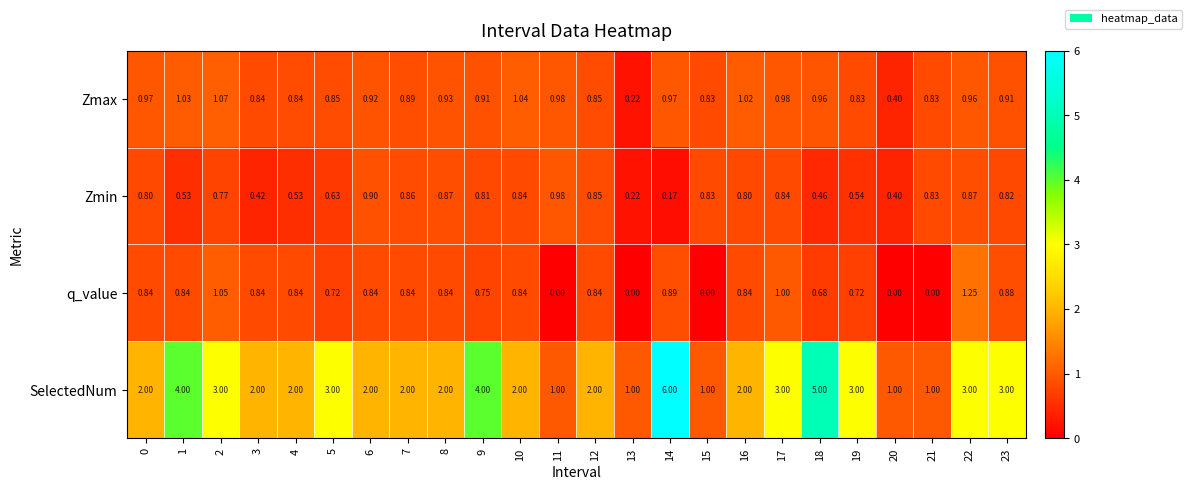

List the series in order of their peak value, lowest first.

Zmin, Zmax, q_value, SelectedNum